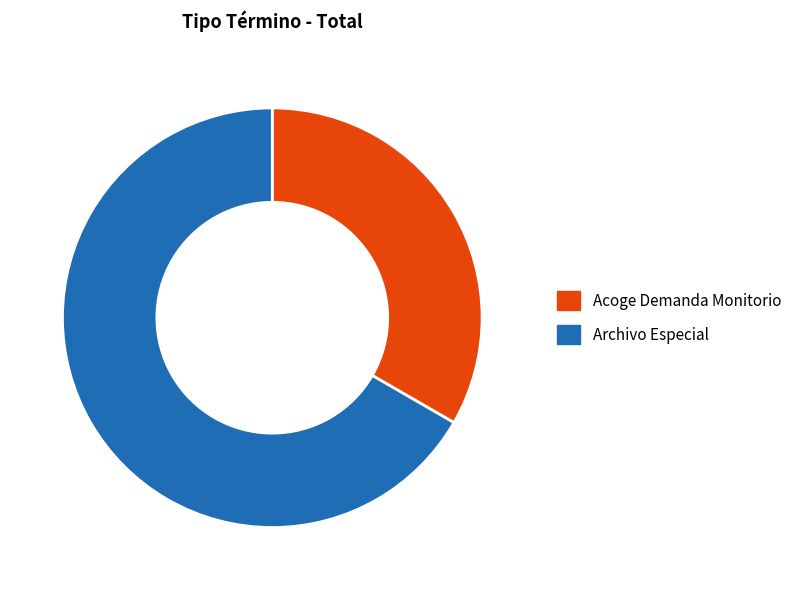

How many segments does this pie chart have?

2